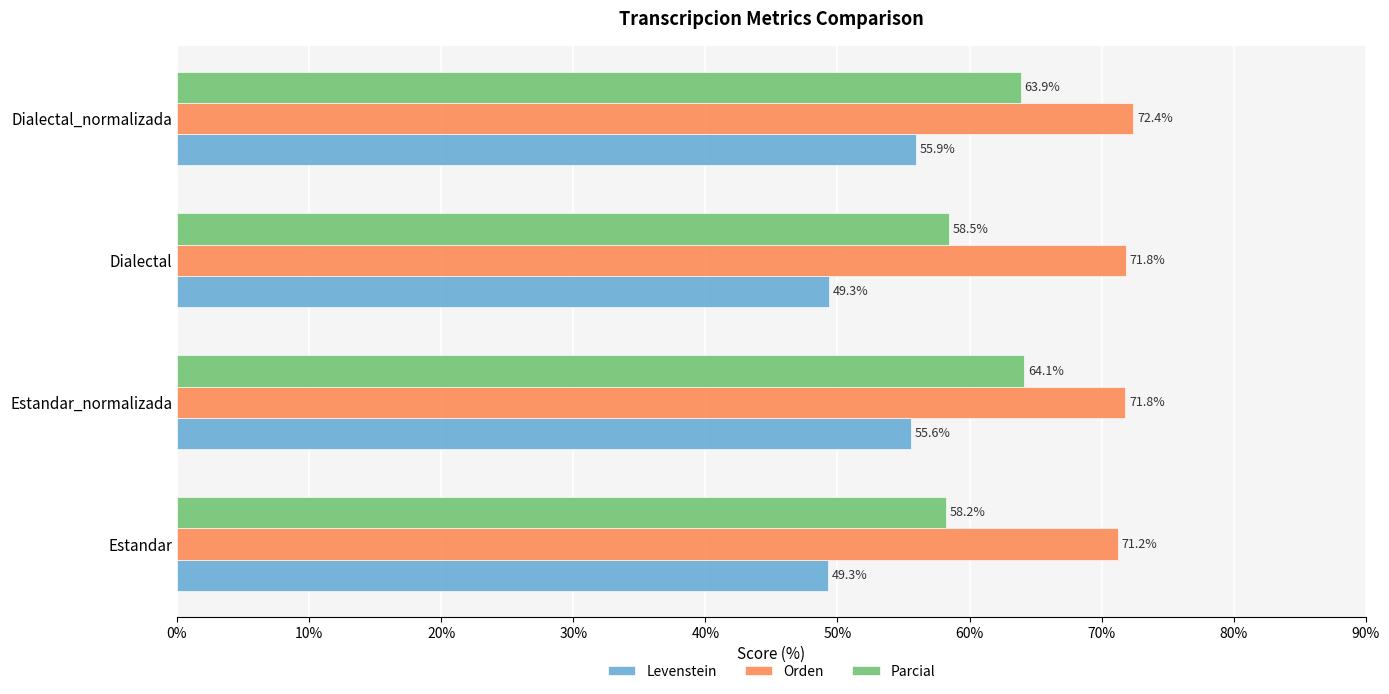

Which series has the widest spread of values?

Levenstein